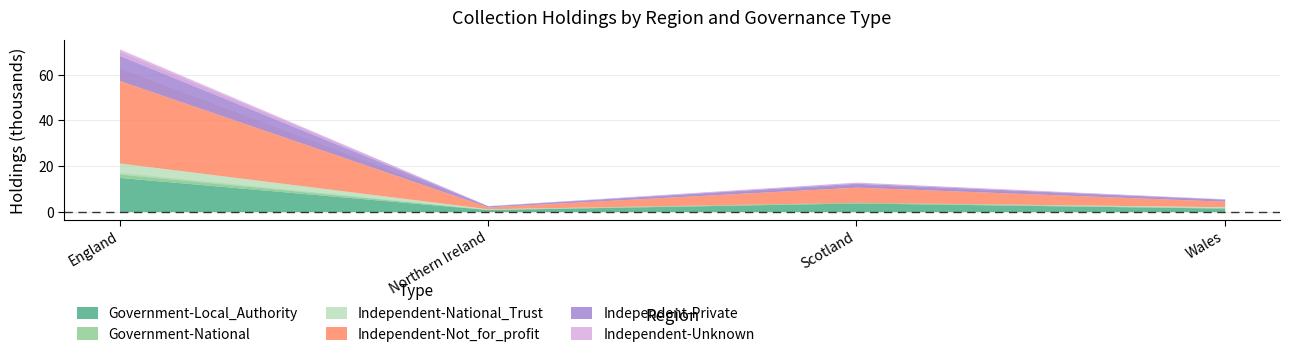

What is the greatest value displayed?

36.1